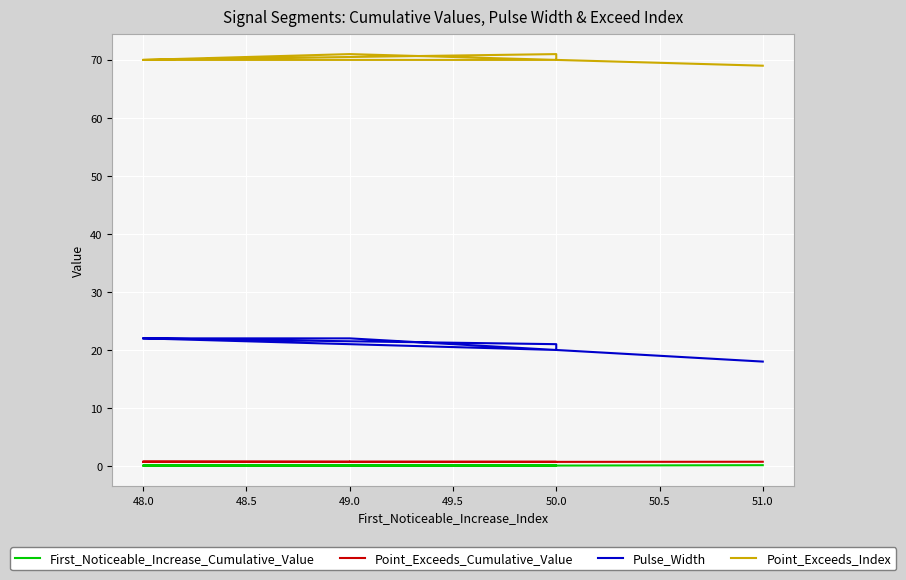

Count the Pulse_Width values in the range 20 to 22.

9